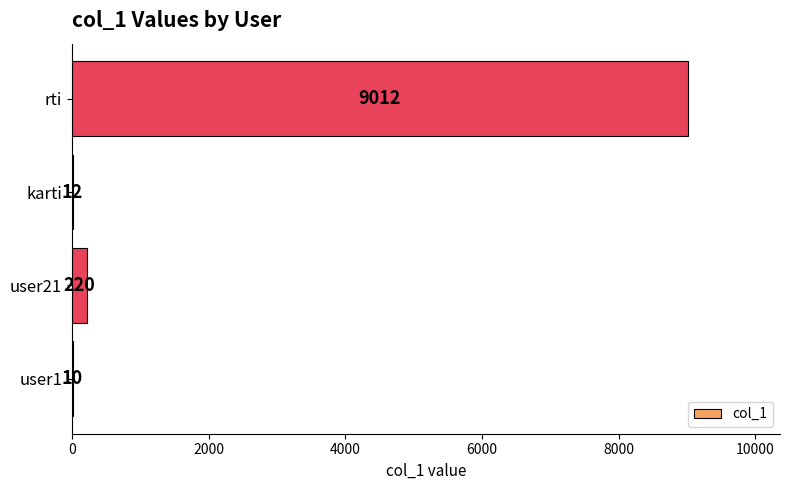

What is the sum of all values?

9254